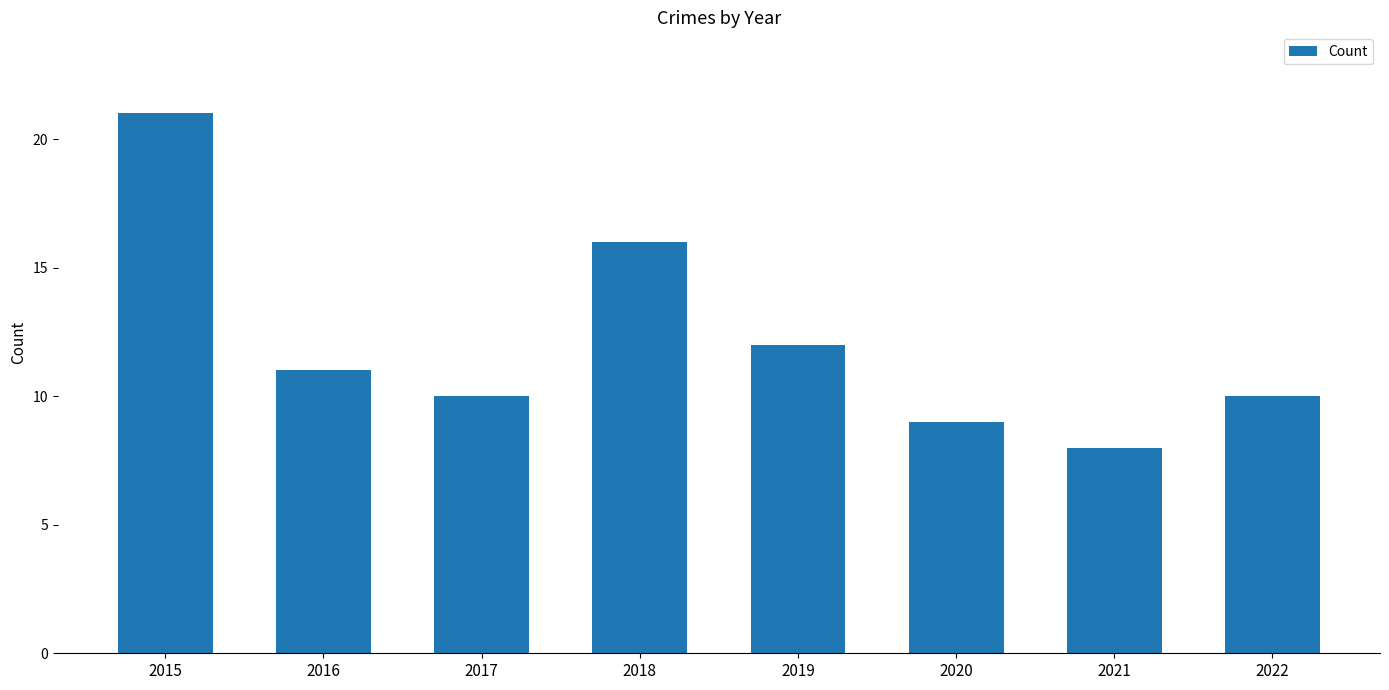

Reading right to left, what are all the values shown in this chart?

10	8	9	12	16	10	11	21